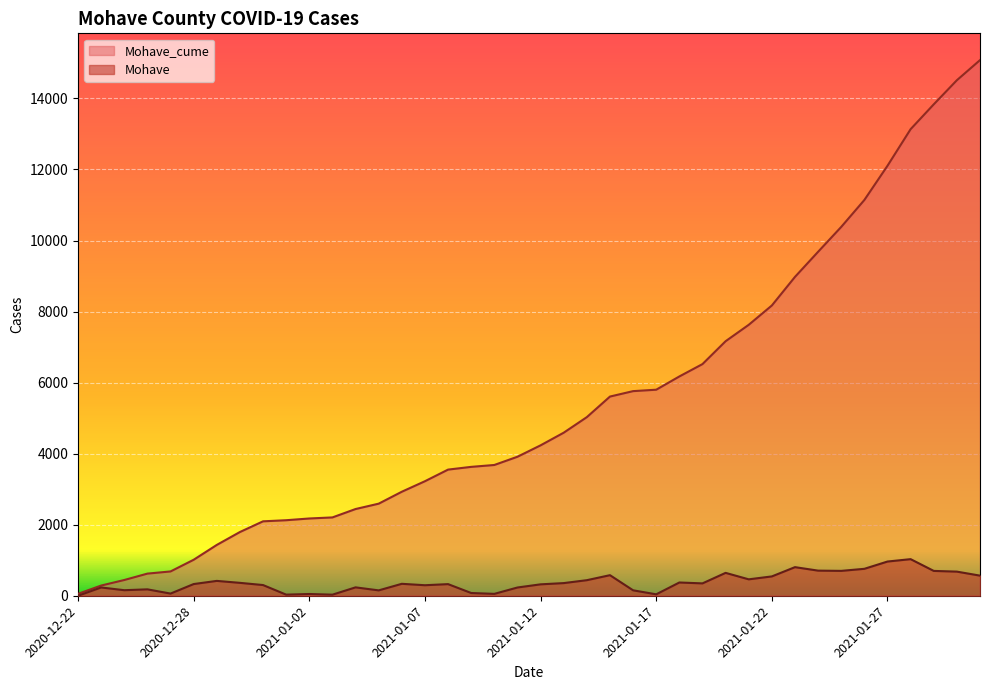

Which series has the widest spread of values?

Mohave_cume